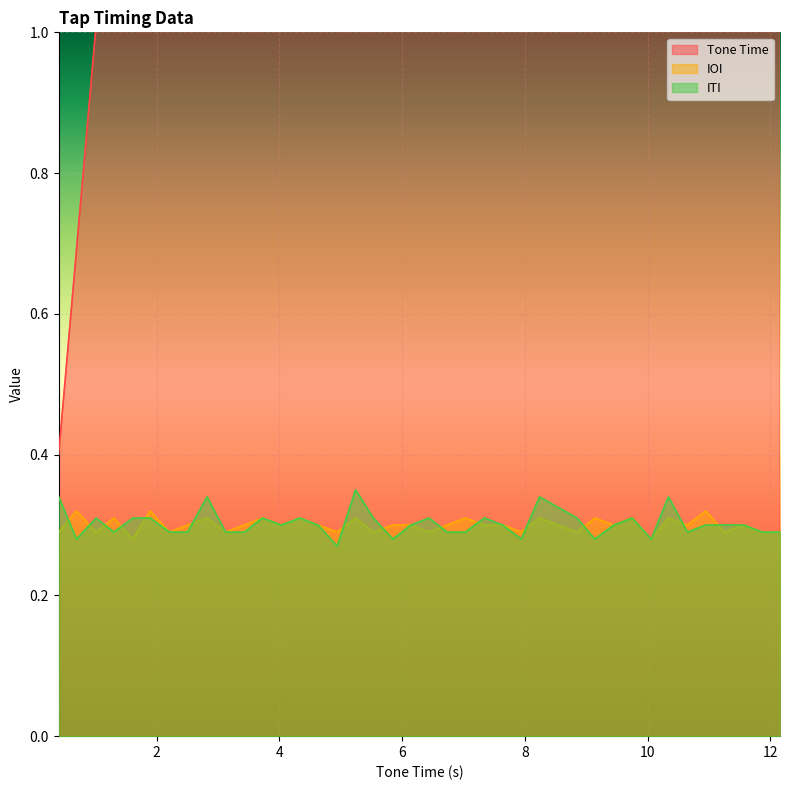

Between 8.24 and 11.25, which series saw the biggest shift?

Tone Time